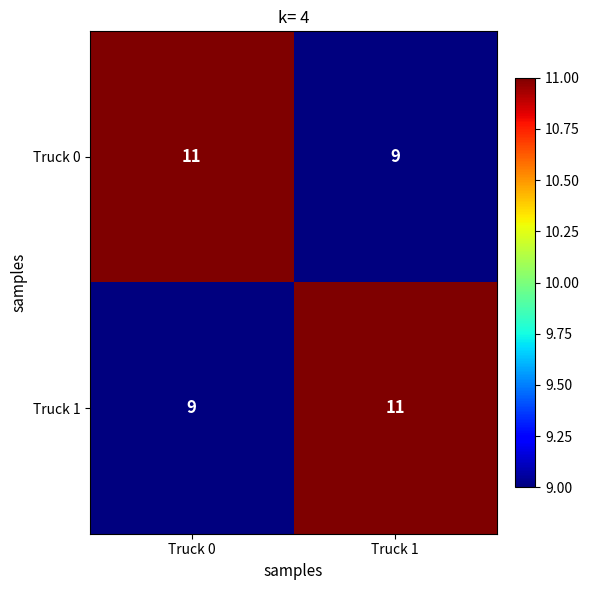

Is the value of Truck 1 at Truck 1 greater than the value of Truck 0 at Truck 1?

Yes